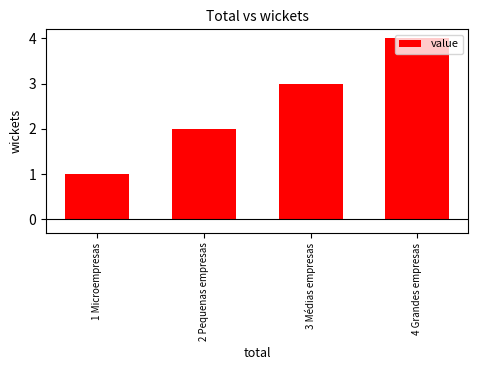

What position from the right is 4 Grandes empresas?

1